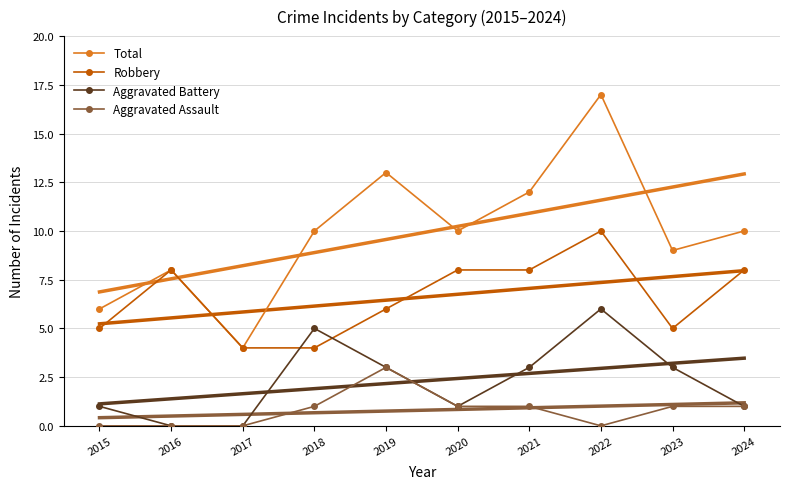

List the series in order of their peak value, highest first.

Total, Robbery, Aggravated Battery, Aggravated Assault